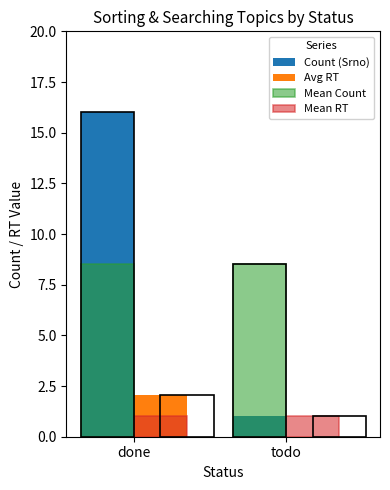

Does the chart contain stacked bars?

No